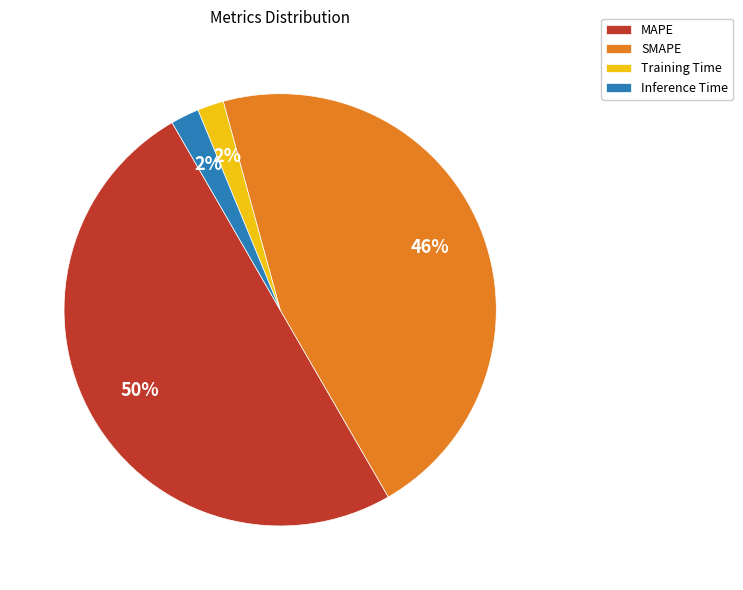

How many segments does this pie chart have?

4